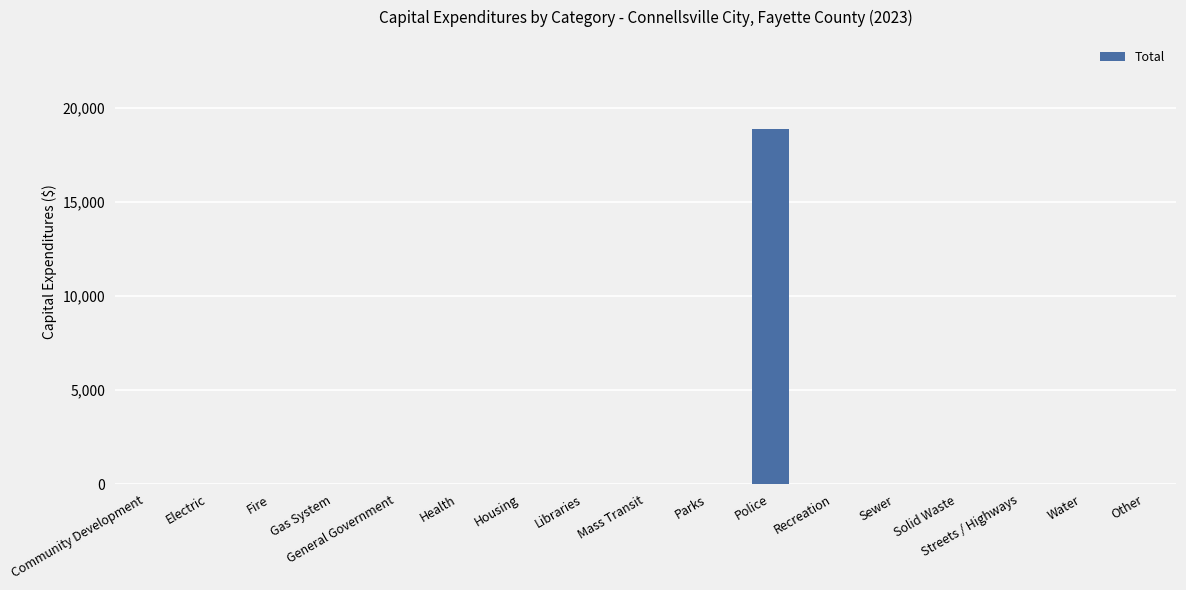

How many values exceed 0?

1